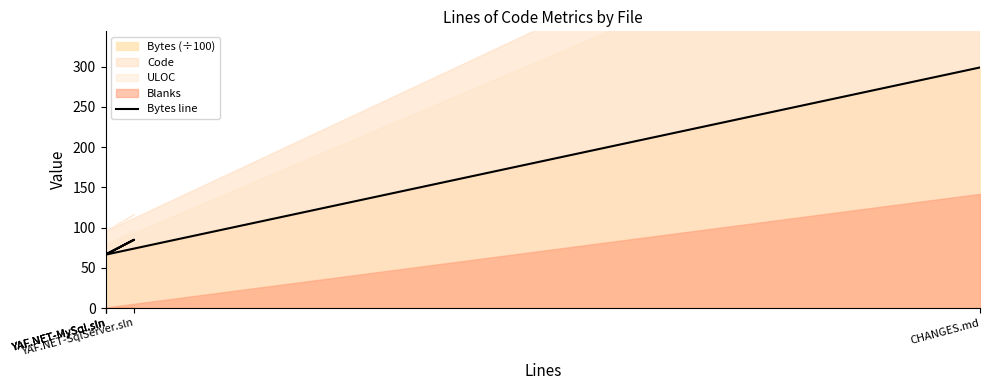

What is the value of the 4th point from the left?

66.6